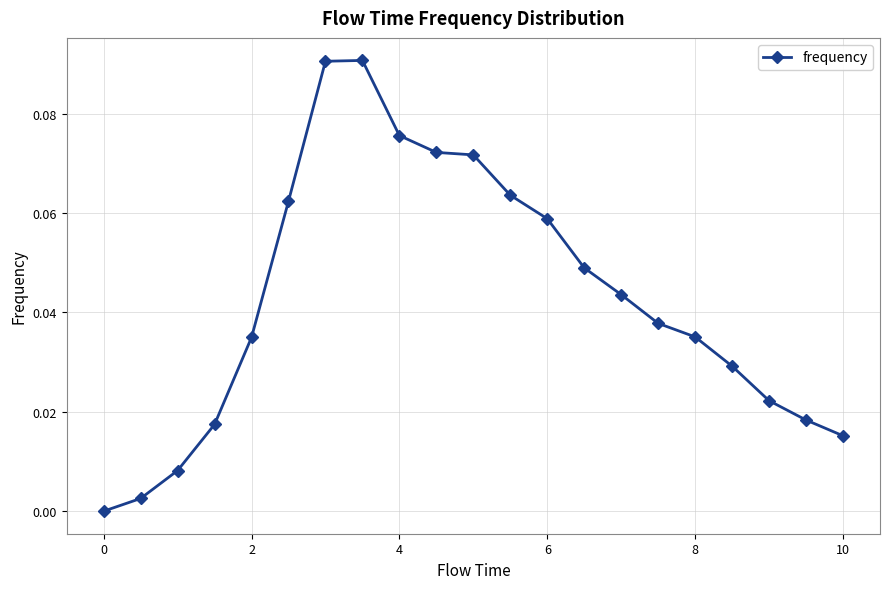

How many lines are shown in the chart?

1